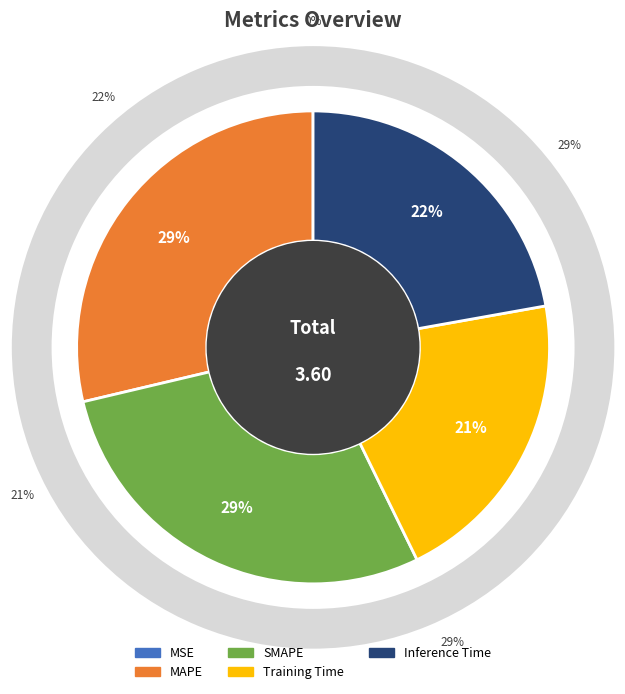

True or false: MSE accounts for 0% of the total.

True